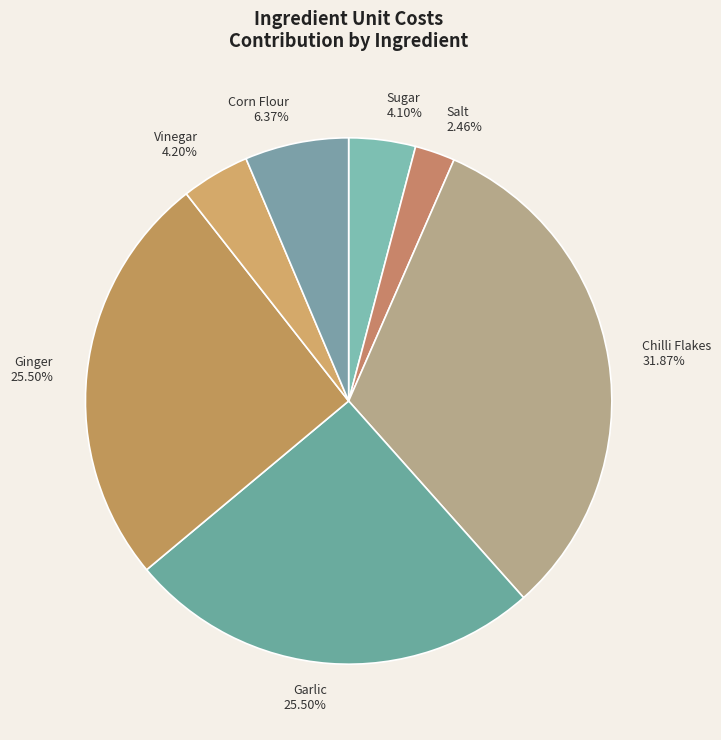

To the nearest percent, what is the difference between the Garlic and Chilli Flakes slice percentages?

6%